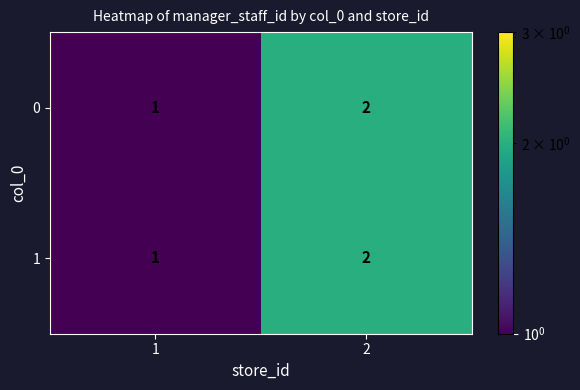

True or false: 1 has a value of 1 at 1.

True